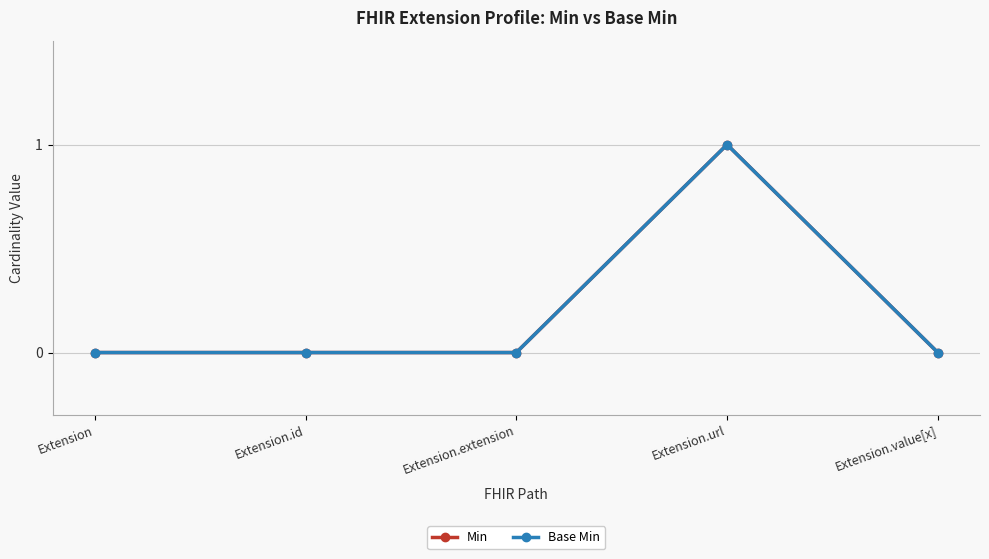

How many data points does each series have?

5